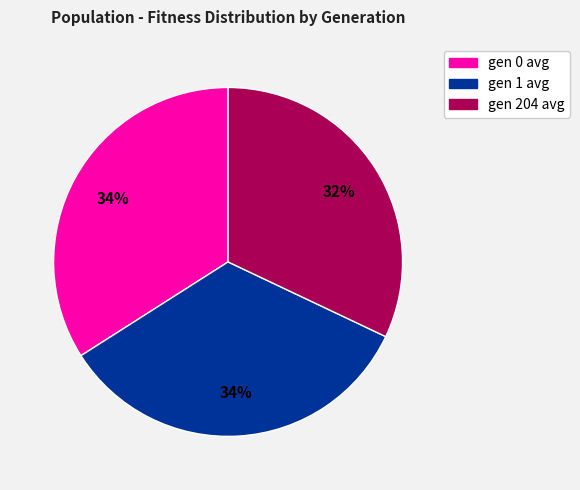

To the nearest percent, what is the difference between the largest and smallest slice percentages?

2%